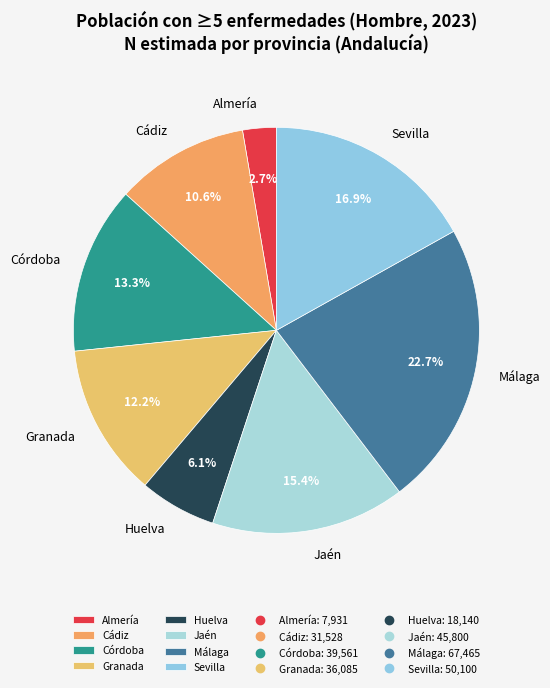

Which has a higher value, Granada or Jaén?

Jaén